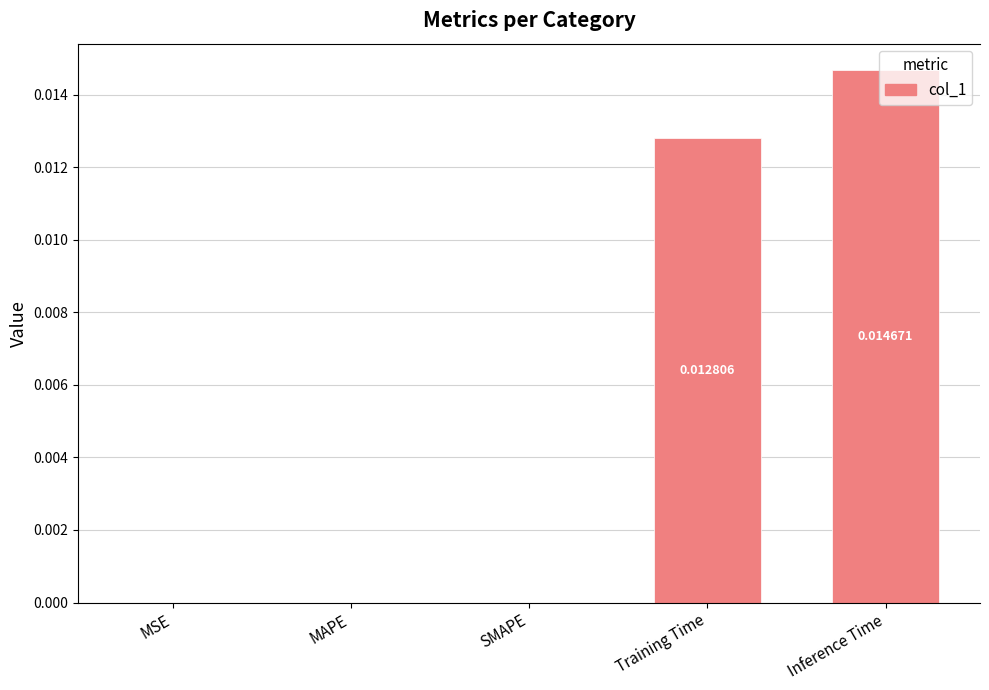

Which has a higher value, Training Time or MSE?

Training Time